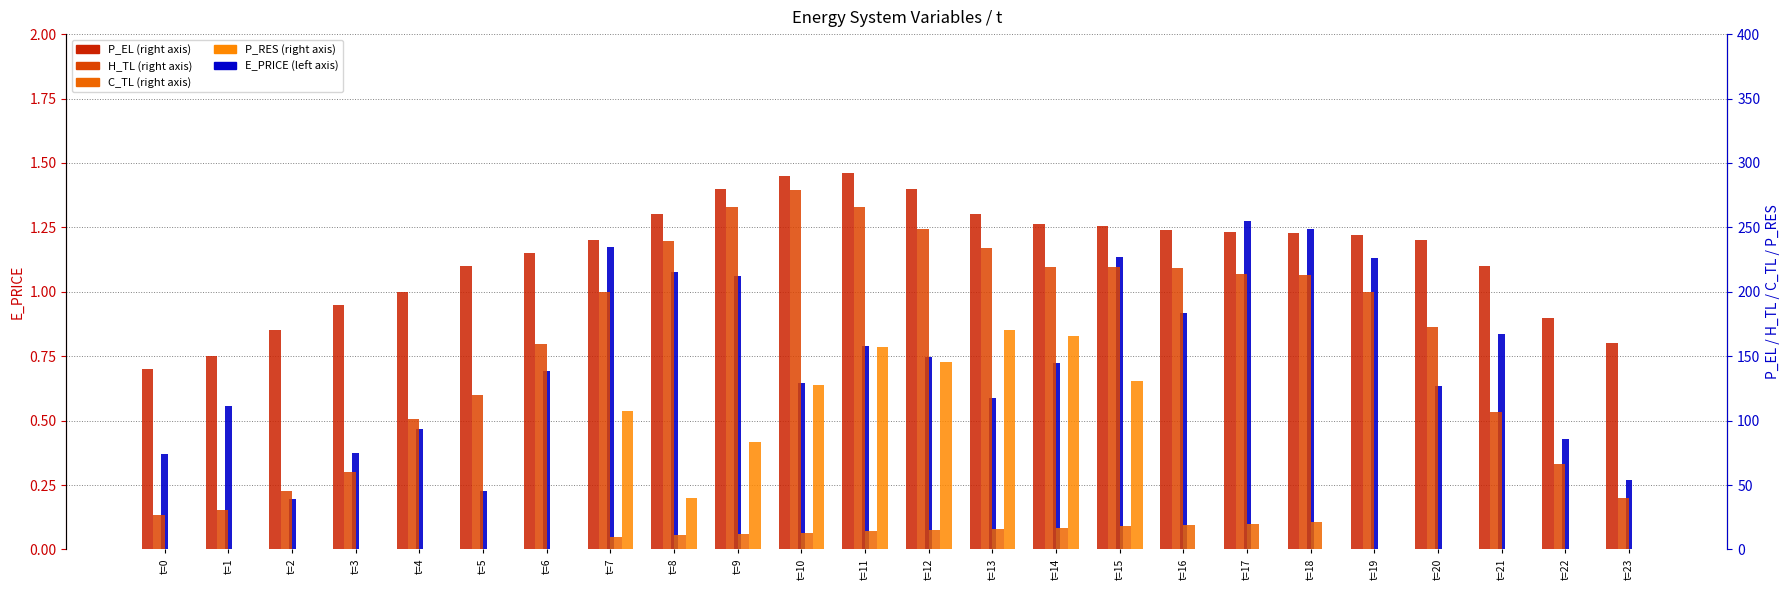

List the labels in order of P_EL value, smallest first.

t=0, t=1, t=23, t=2, t=22, t=3, t=4, t=21, t=5, t=6, t=7, t=20, t=19, t=18, t=17, t=16, t=15, t=14, t=8, t=13, t=12, t=9, t=10, t=11